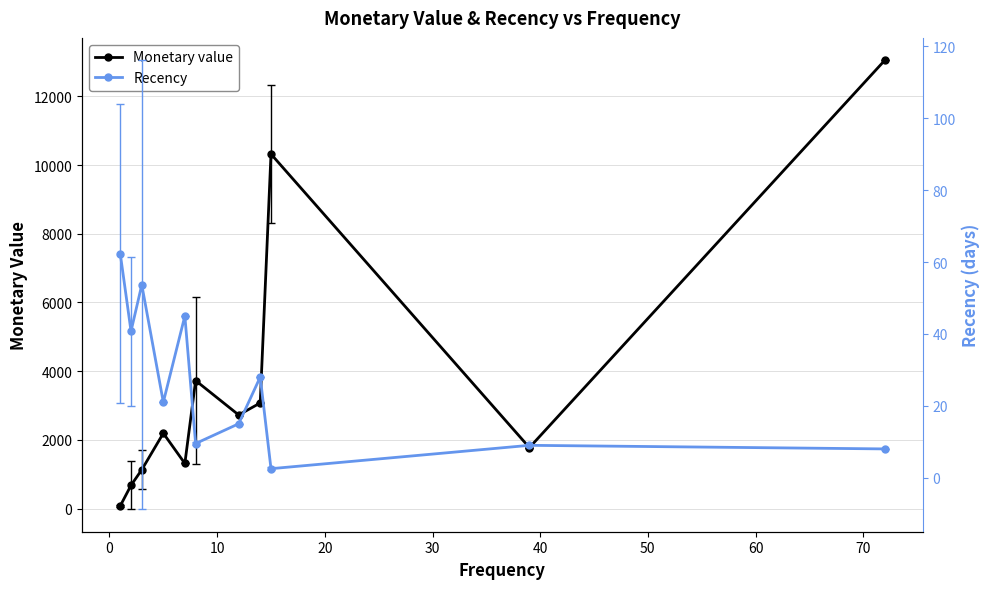

What is the minimum value shown in the chart?

2.5